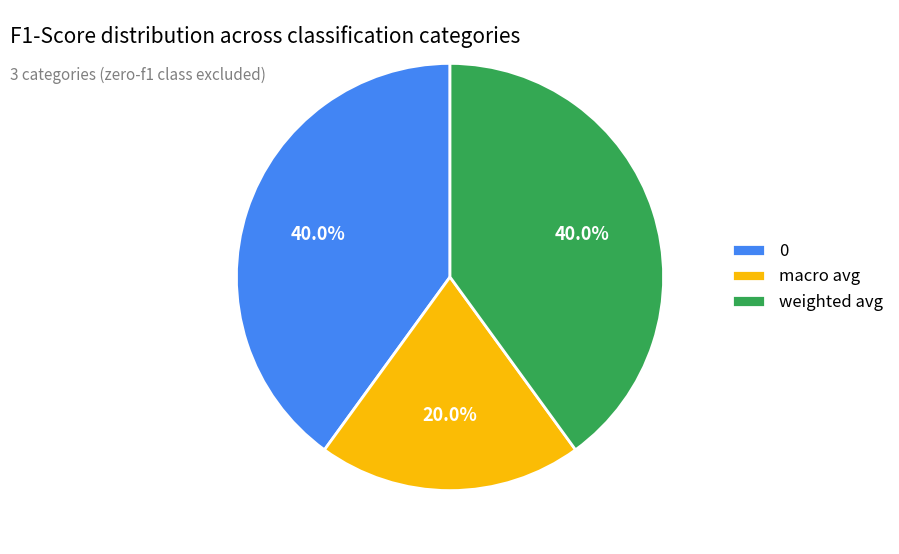

Which category has the smallest portion of the pie?

macro avg